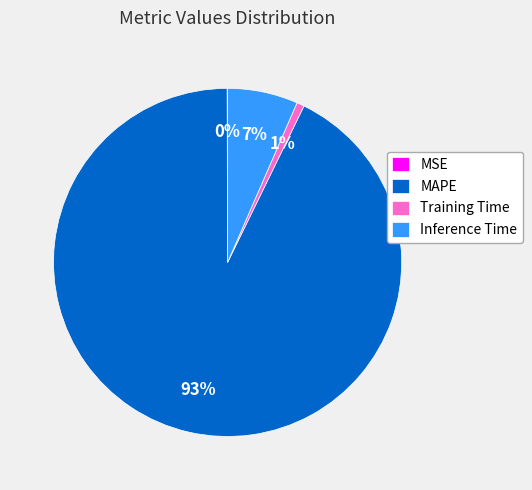

Does any single category account for the majority?

Yes